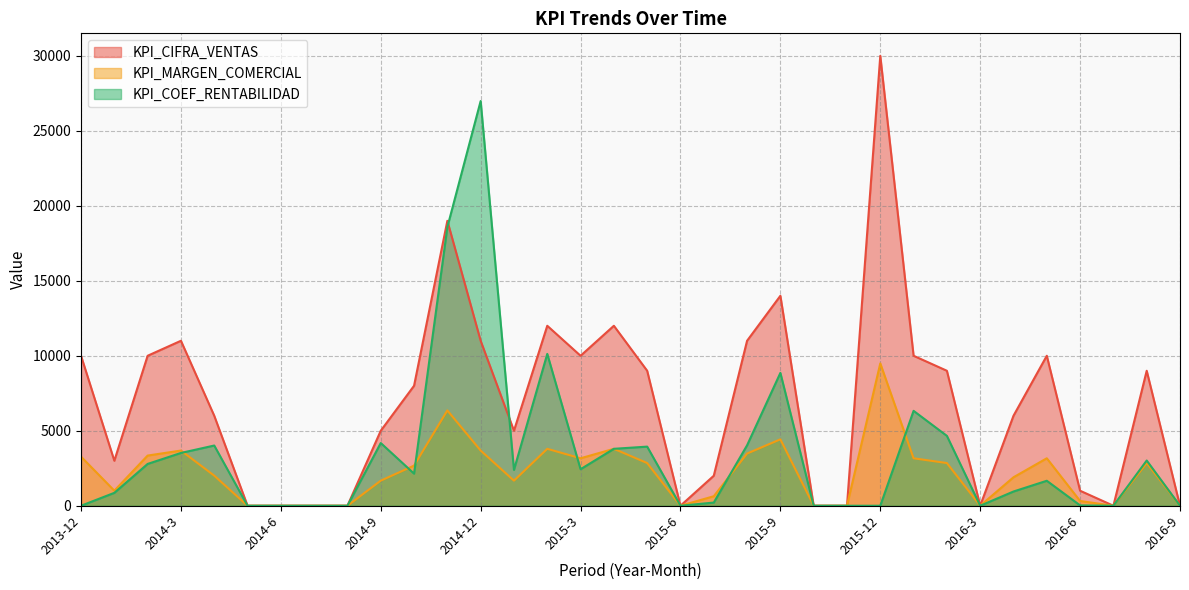

What are all the series names shown in the legend?

KPI_CIFRA_VENTAS, KPI_MARGEN_COMERCIAL, KPI_COEF_RENTABILIDAD